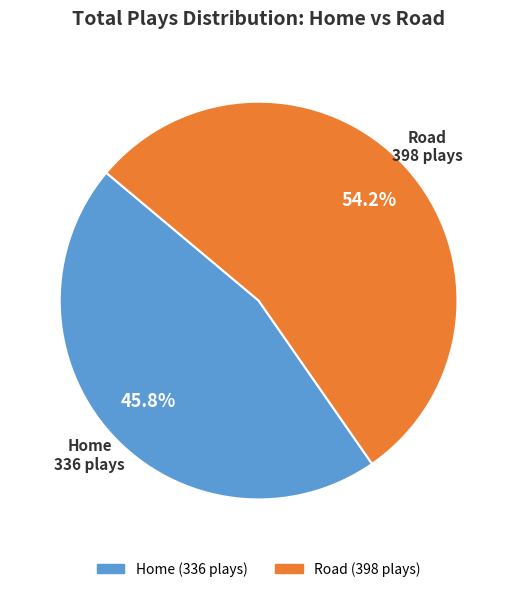

Rank the categories by value from highest to lowest.

Road, Home